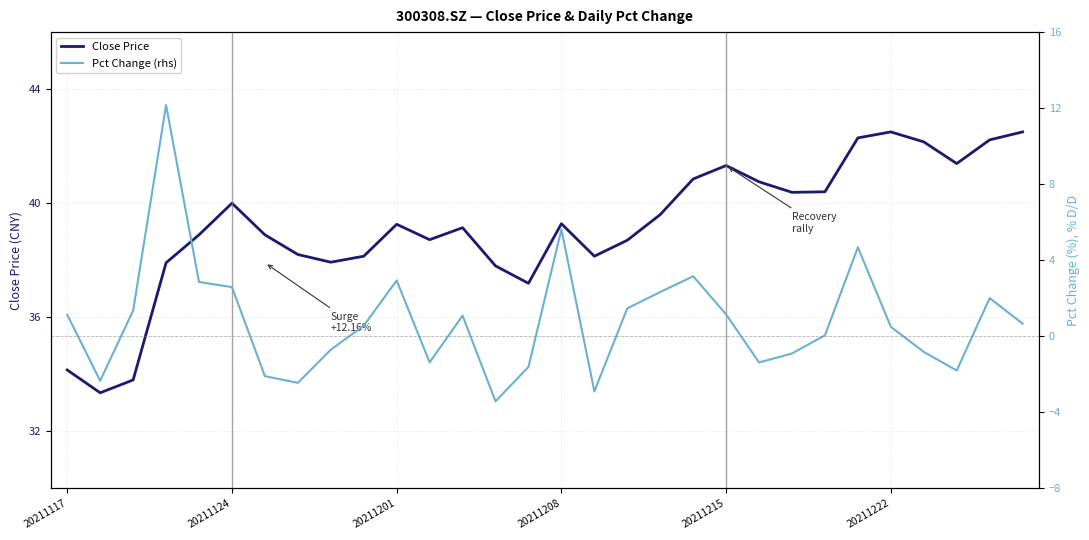

What is the value of the Pct Change (rhs) point at the 9th from the left?

-0.7